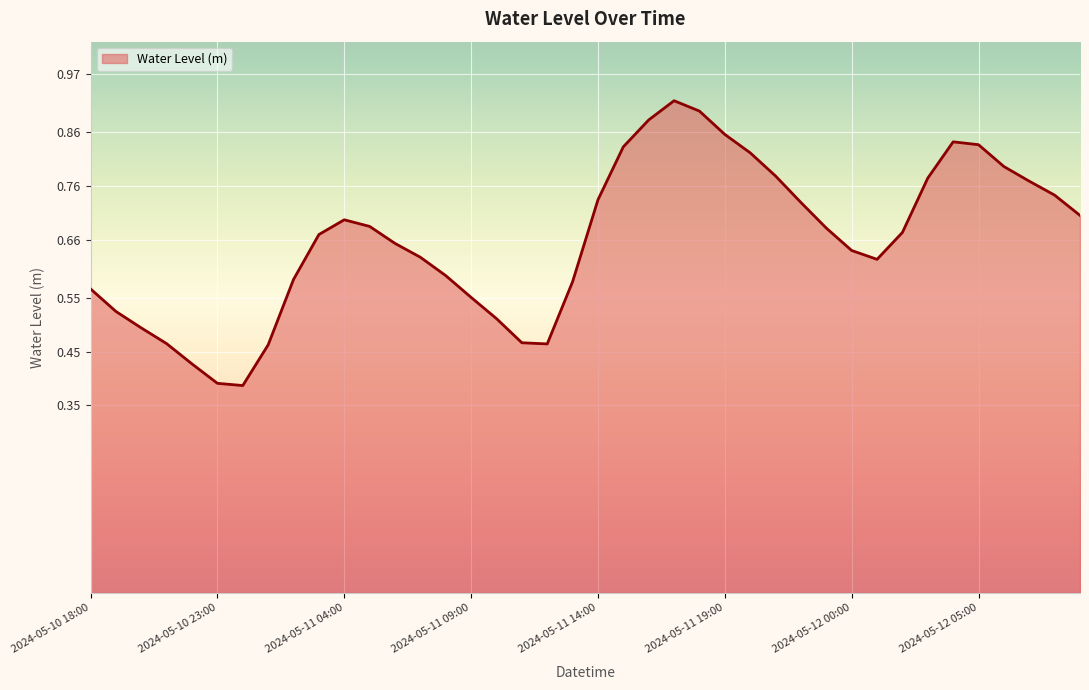

What is the label of the 32nd point from the left?

2024-05-12 01:00